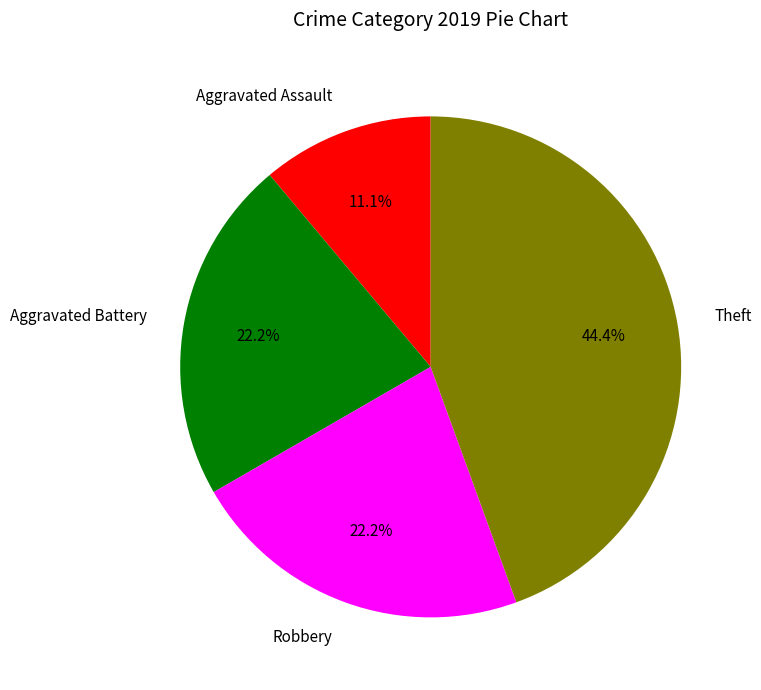

How many slices are in this pie chart?

4